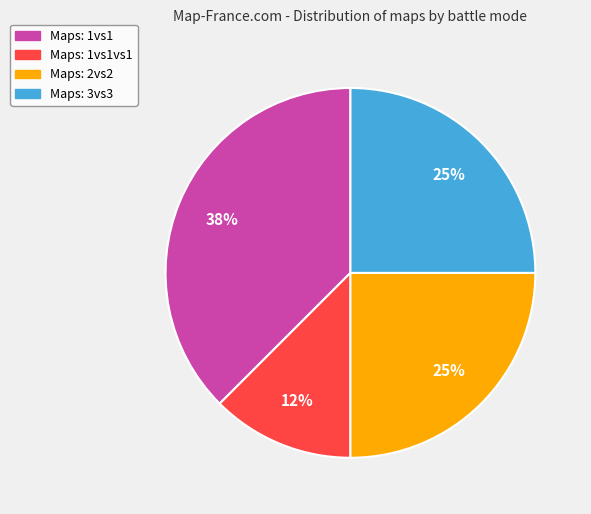

To the nearest percent, what is the average slice percentage?

25%